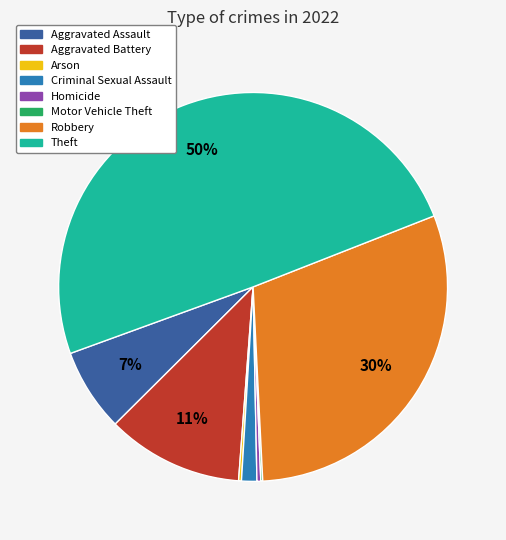

Is the sum of Aggravated Battery and Robbery greater than half?

No